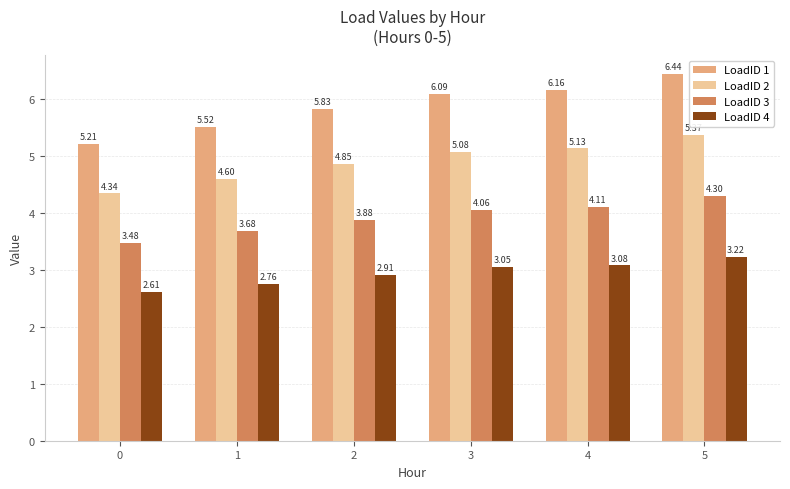

Which category has the highest value in the LoadID 3 series?

5